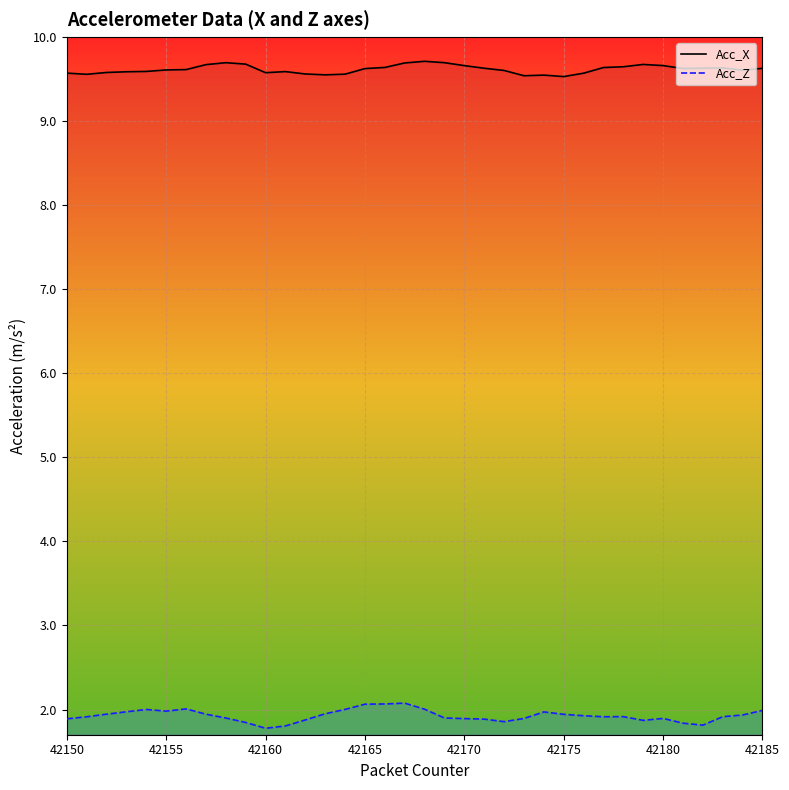

What is the sum of all Acc_X values?

346.1